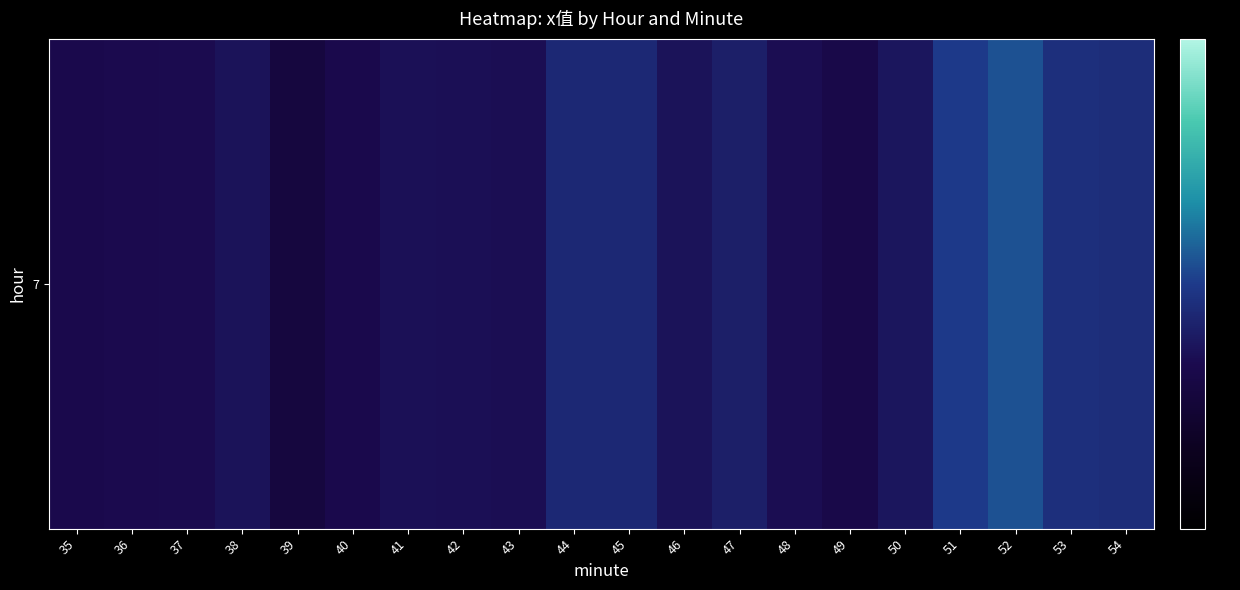

At which label is the value closest to 4?

47